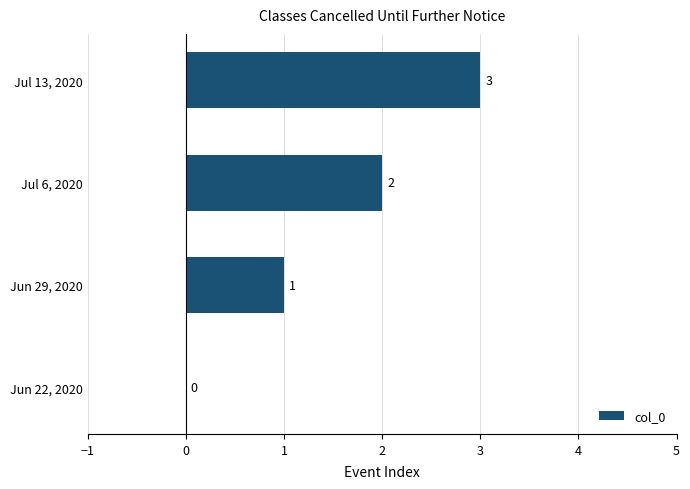

At which label is the value closest to 1?

Jun 29, 2020